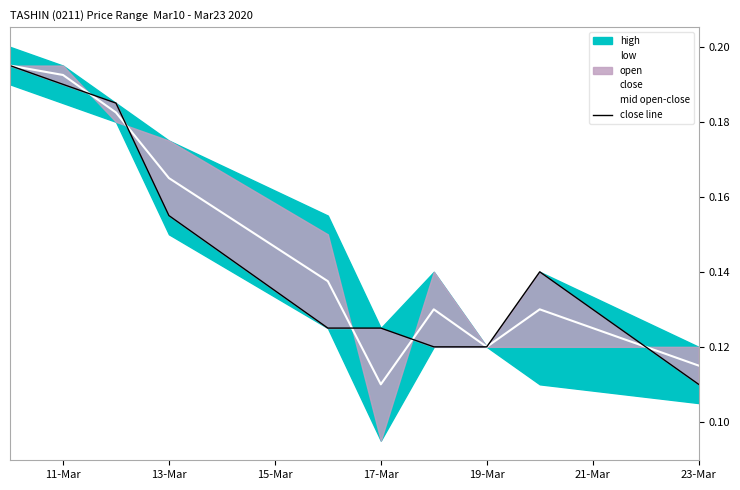

True or false: close line has more than 0 points higher than both neighbors.

True